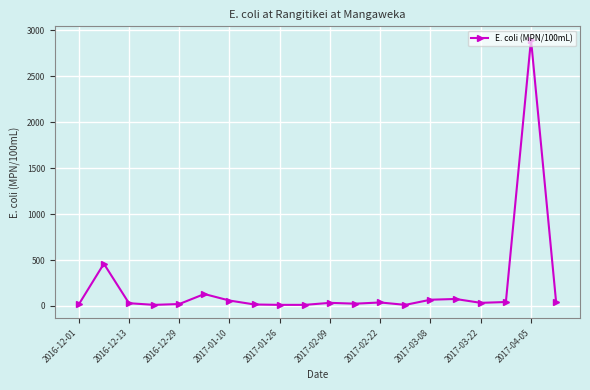

What is the sum of all values?

4037